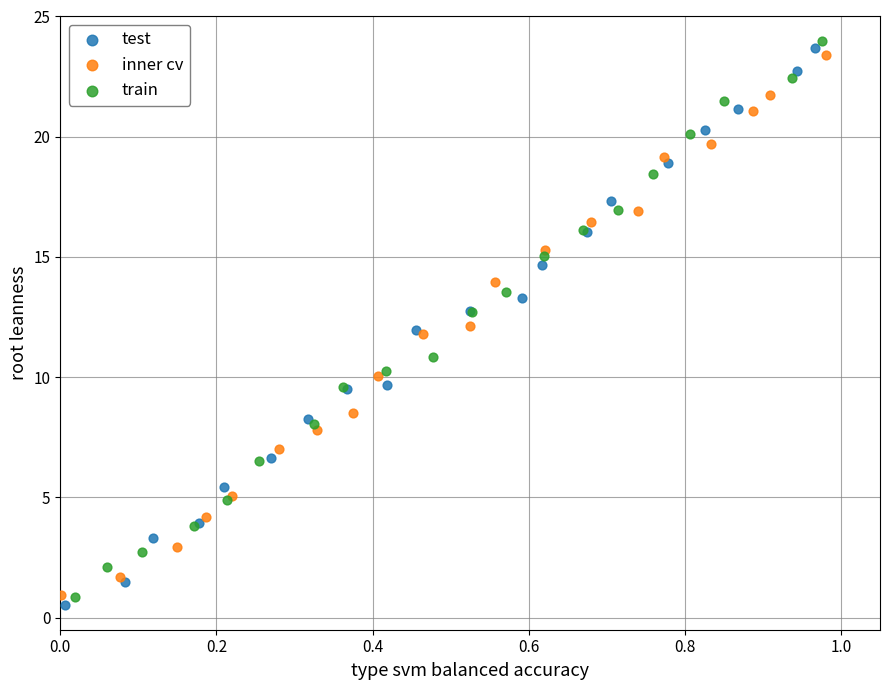

Which series reaches the maximum Y coordinate?

train